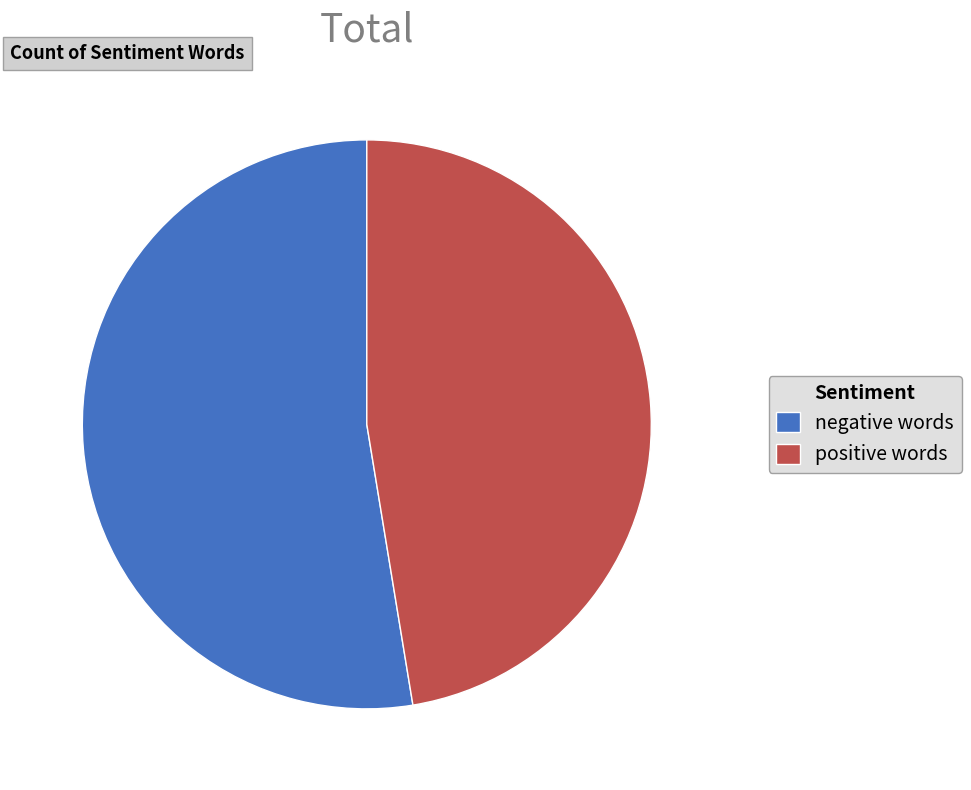

Rank the categories by value from lowest to highest.

positive words, negative words